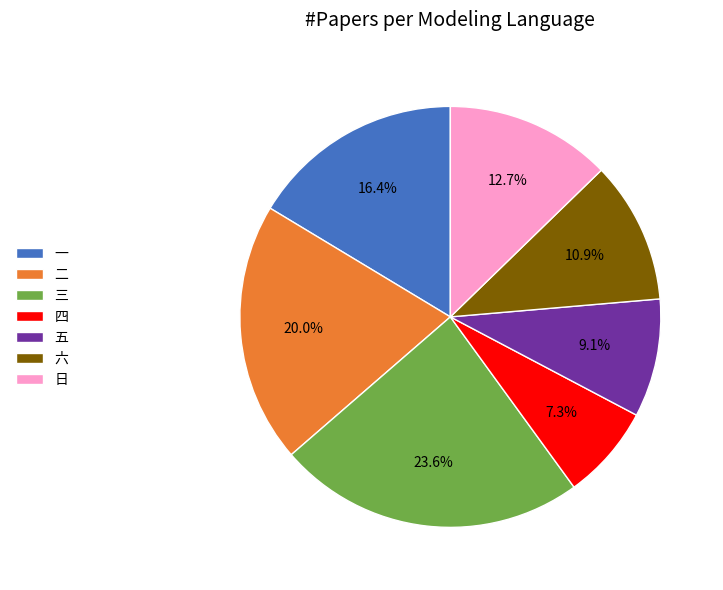

What is the smallest slice in the pie chart?

四